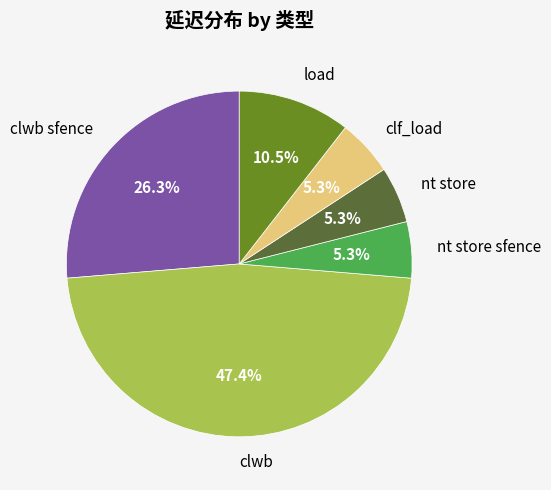

How many segments does this pie chart have?

6